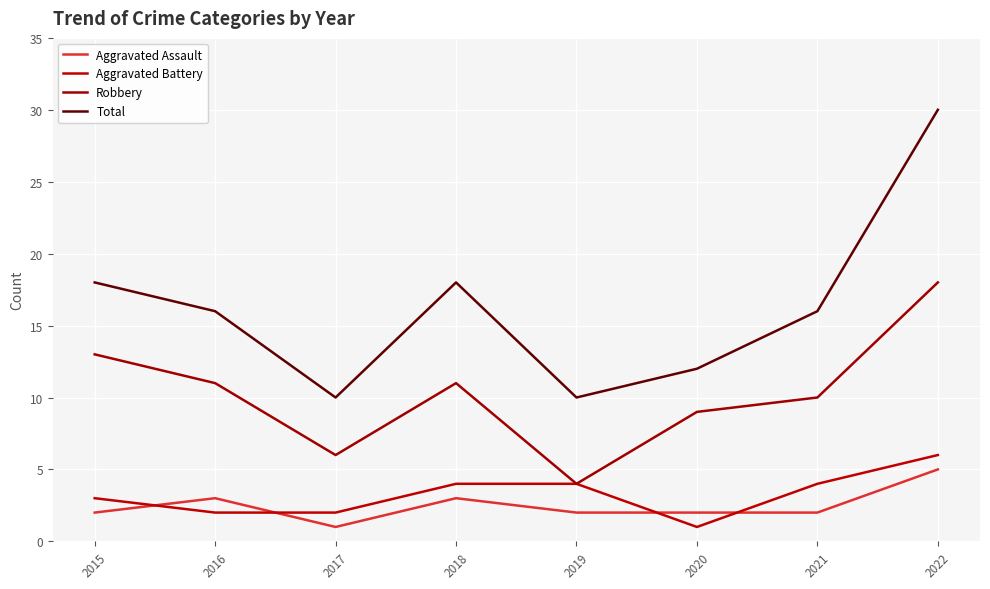

Which series changed the most between 2016 and 2019?

Robbery